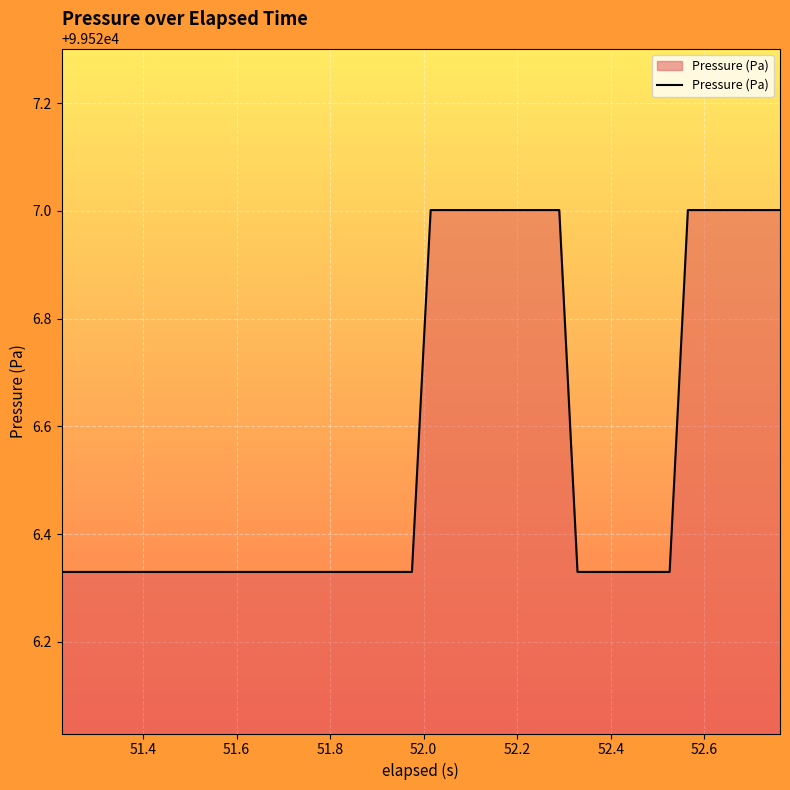

How many series are shown in this chart?

1